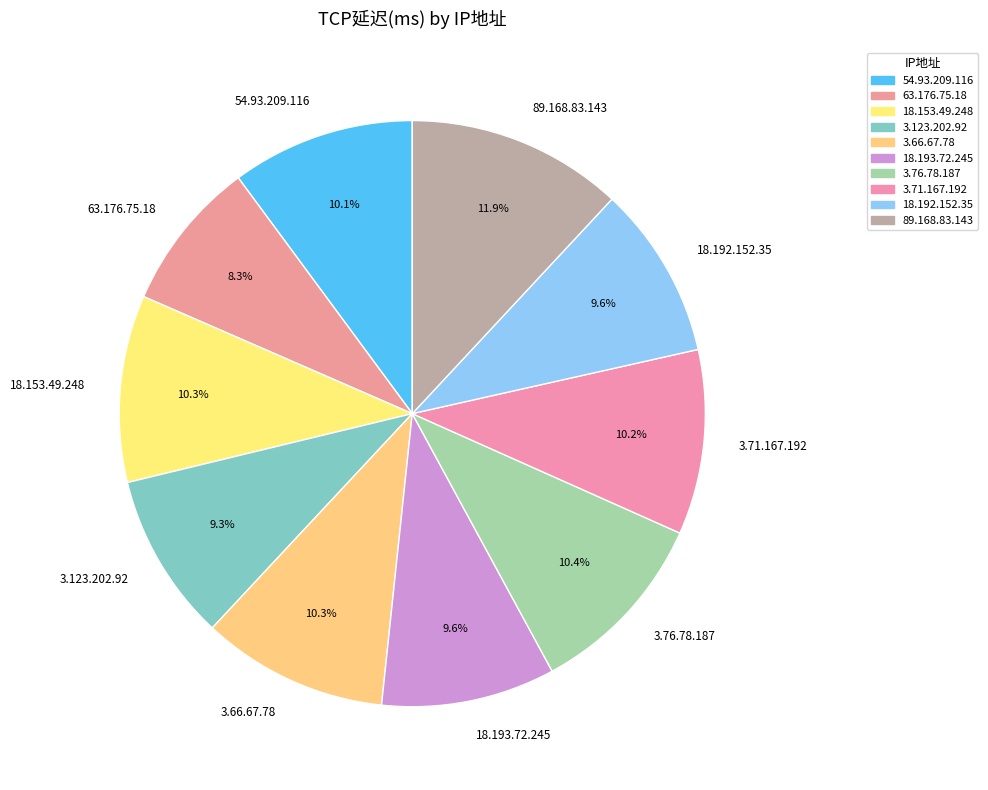

Which category has the biggest portion of the pie?

89.168.83.143